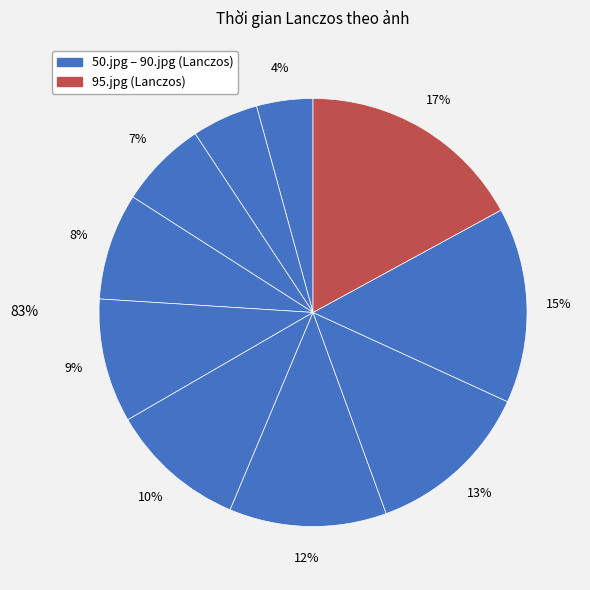

Is there any slice that represents more than half of the pie?

No